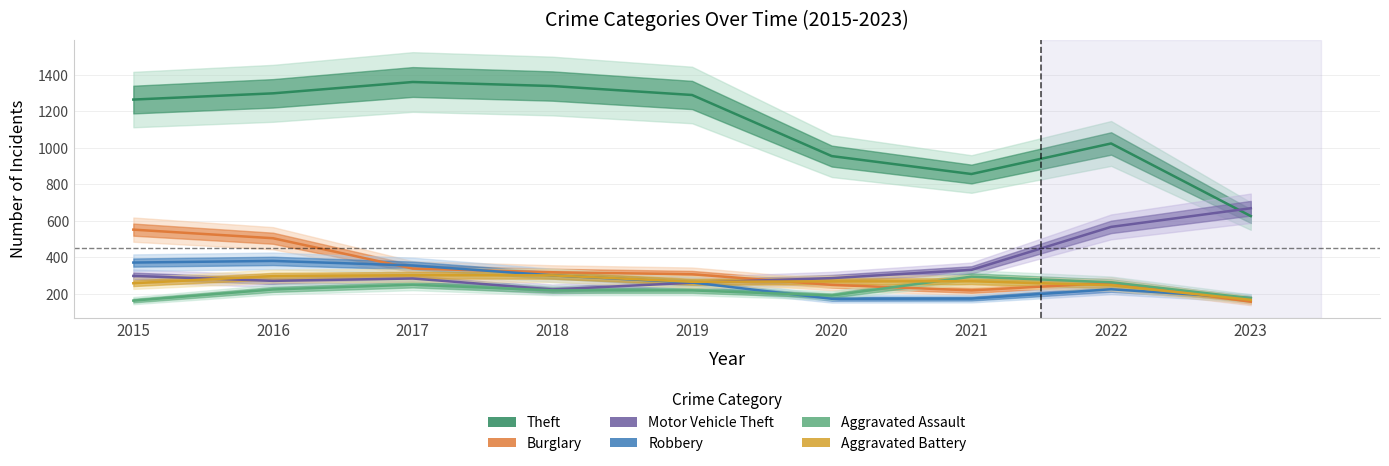

Reading left to right, extract all data points from this chart.

Theft: 2015=1263	2016=1297	2017=1359	2018=1337	2019=1288	2020=954	2021=856	2022=1023	2023=626
Burglary: 2015=552	2016=505	2017=339	2018=319	2019=308	2020=250	2021=220	2022=261	2023=158
Motor Vehicle Theft: 2015=299	2016=272	2017=285	2018=225	2019=262	2020=287	2021=332	2022=567	2023=669
Robbery: 2015=372	2016=381	2017=356	2018=302	2019=263	2020=174	2021=175	2022=226	2023=178
Aggravated Assault: 2015=164	2016=225	2017=251	2018=220	2019=220	2020=192	2021=295	2022=264	2023=177
Aggravated Battery: 2015=259	2016=298	2017=303	2018=302	2019=267	2020=269	2021=270	2022=248	2023=168